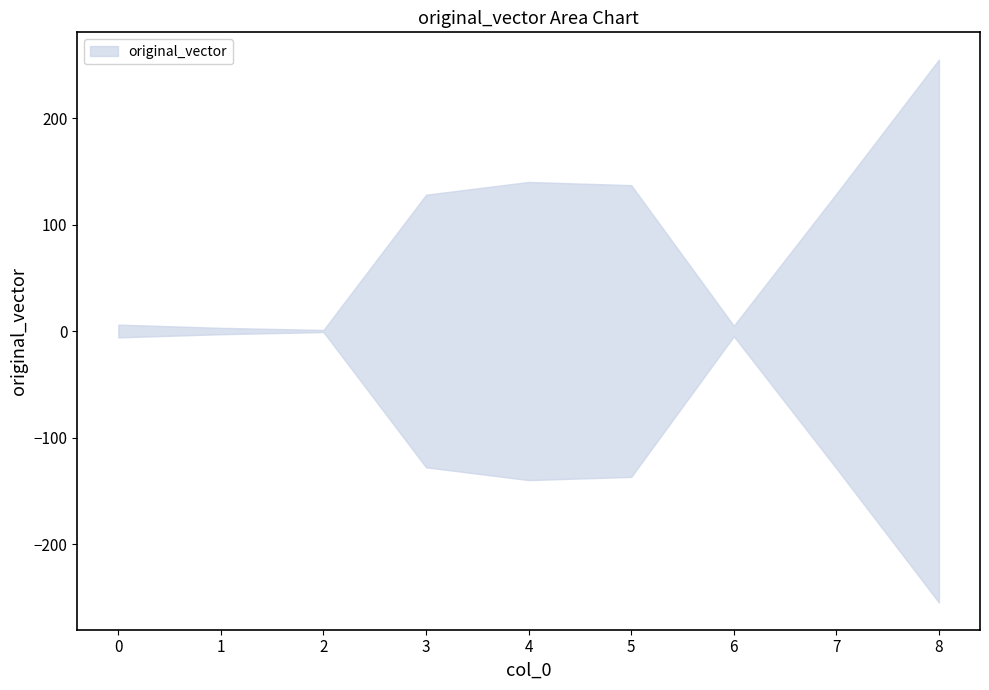

True or false: the data shows 180 at 5.

False